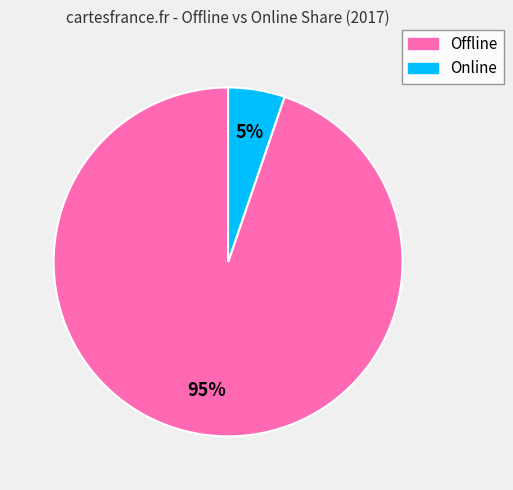

To the nearest percent, what portion does Offline represent?

95%